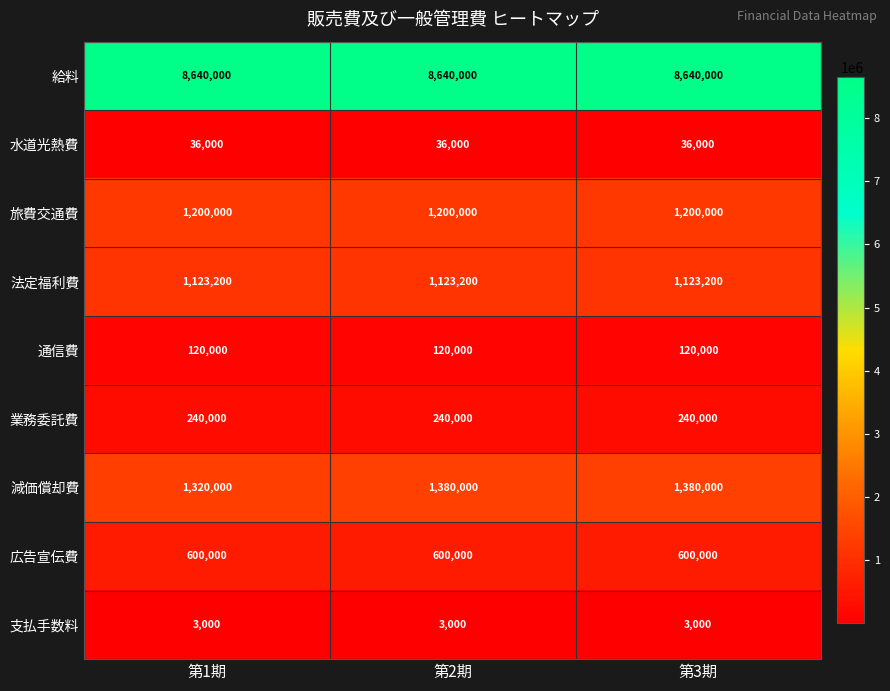

Reading right to left, what are all the values shown in this chart?

給料: 第3期=8640000	第2期=8640000	第1期=8640000
水道光熱費: 第3期=36000	第2期=36000	第1期=36000
旅費交通費: 第3期=1200000	第2期=1200000	第1期=1200000
法定福利費: 第3期=1123200	第2期=1123200	第1期=1123200
通信費: 第3期=120000	第2期=120000	第1期=120000
業務委託費: 第3期=240000	第2期=240000	第1期=240000
減価償却費: 第3期=1380000	第2期=1380000	第1期=1320000
広告宣伝費: 第3期=600000	第2期=600000	第1期=600000
支払手数料: 第3期=3000	第2期=3000	第1期=3000